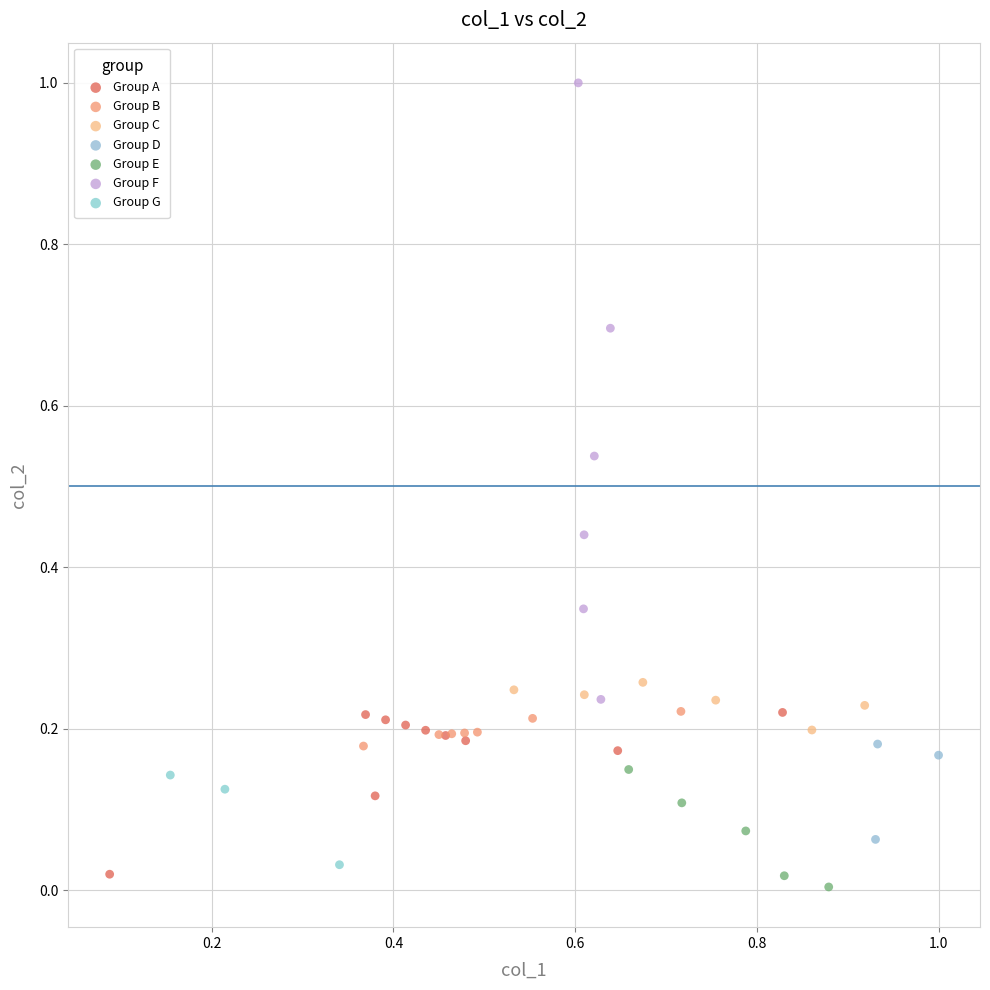

Which series has the widest spread of Y values?

Group F